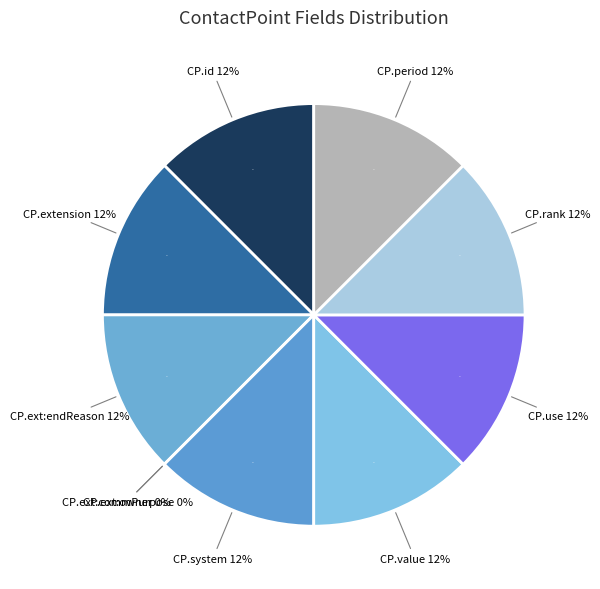

What is the largest slice in the pie chart?

ContactPoint.id